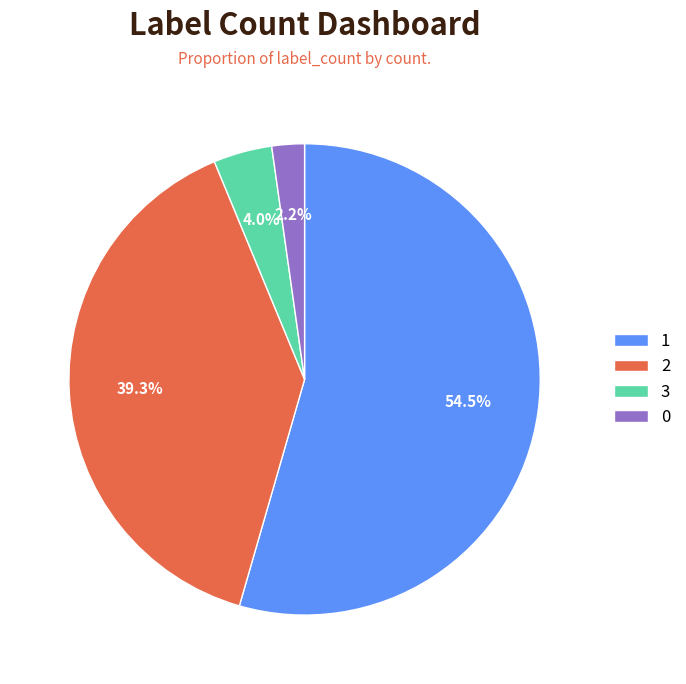

What percentage do 3 and 2 together represent?

43.3%